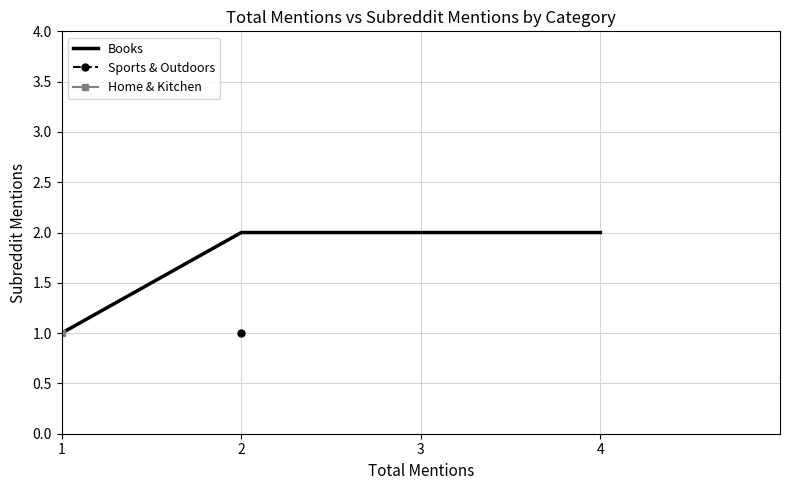

At which label is the value closest to 1?

1